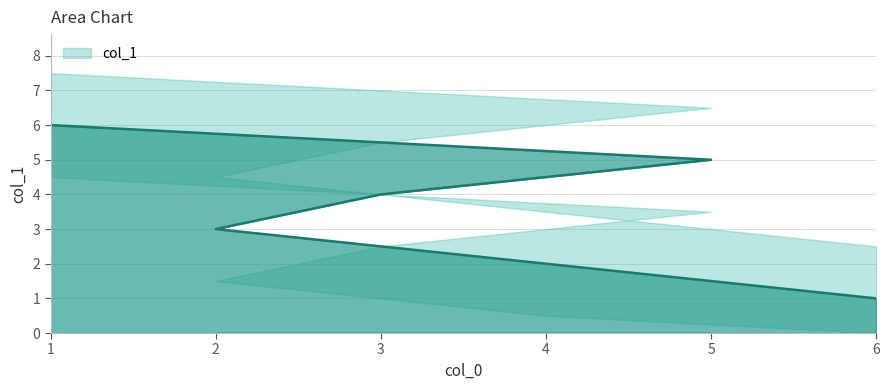

What is the approximate value at 6?

1